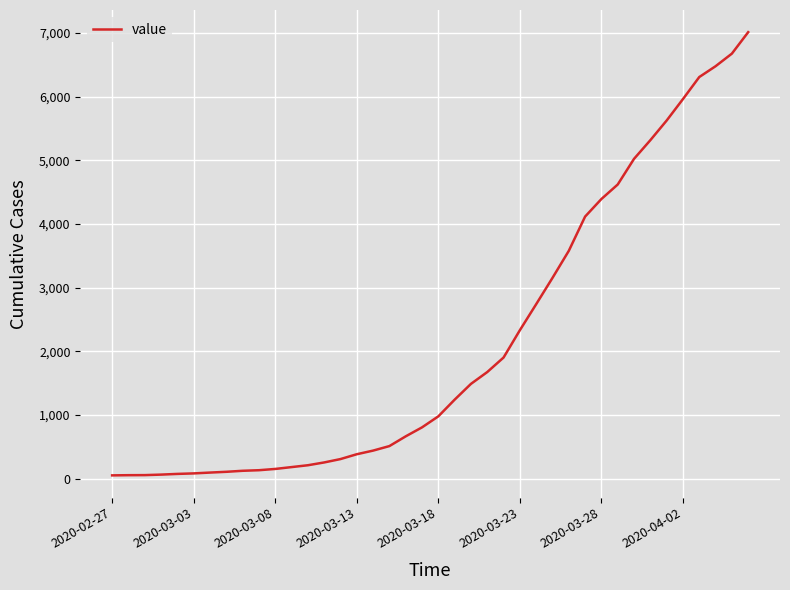

What is the difference between the maximum and minimum values?

6962